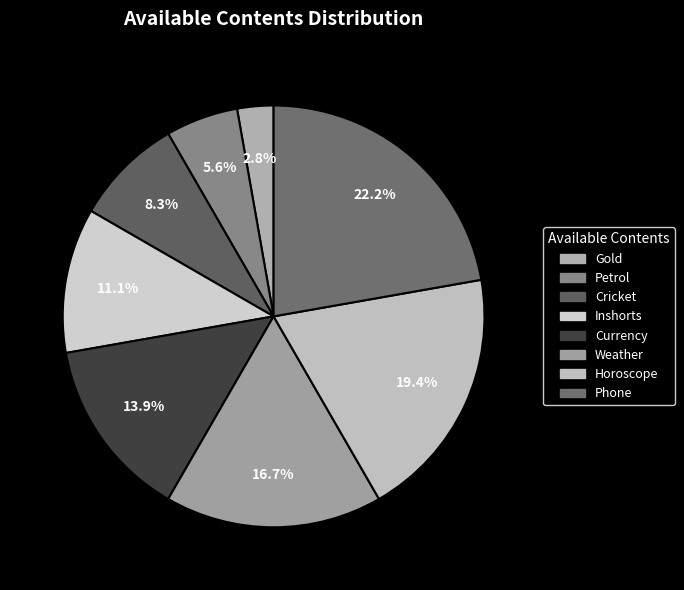

What percentage is NOT represented by Currency?

86.1%